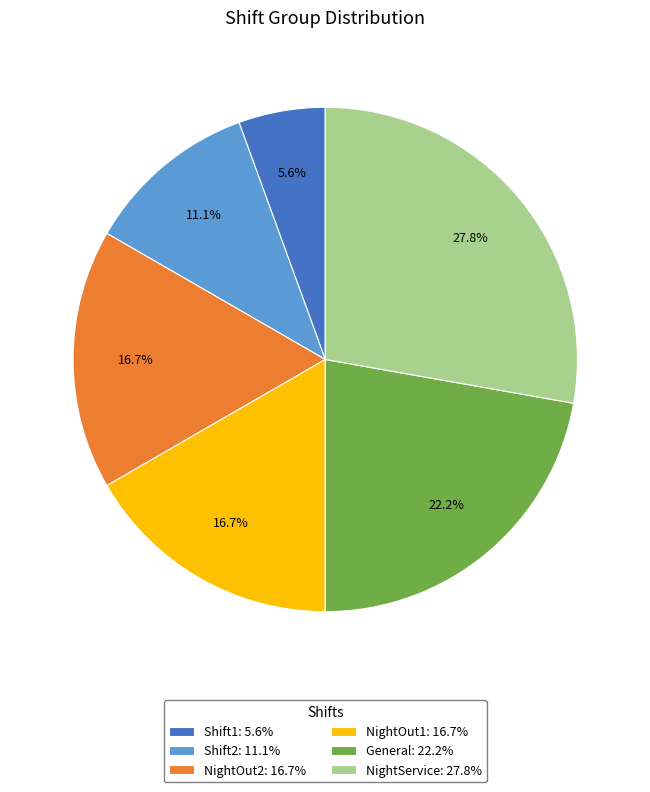

Which slice is the largest?

NightService